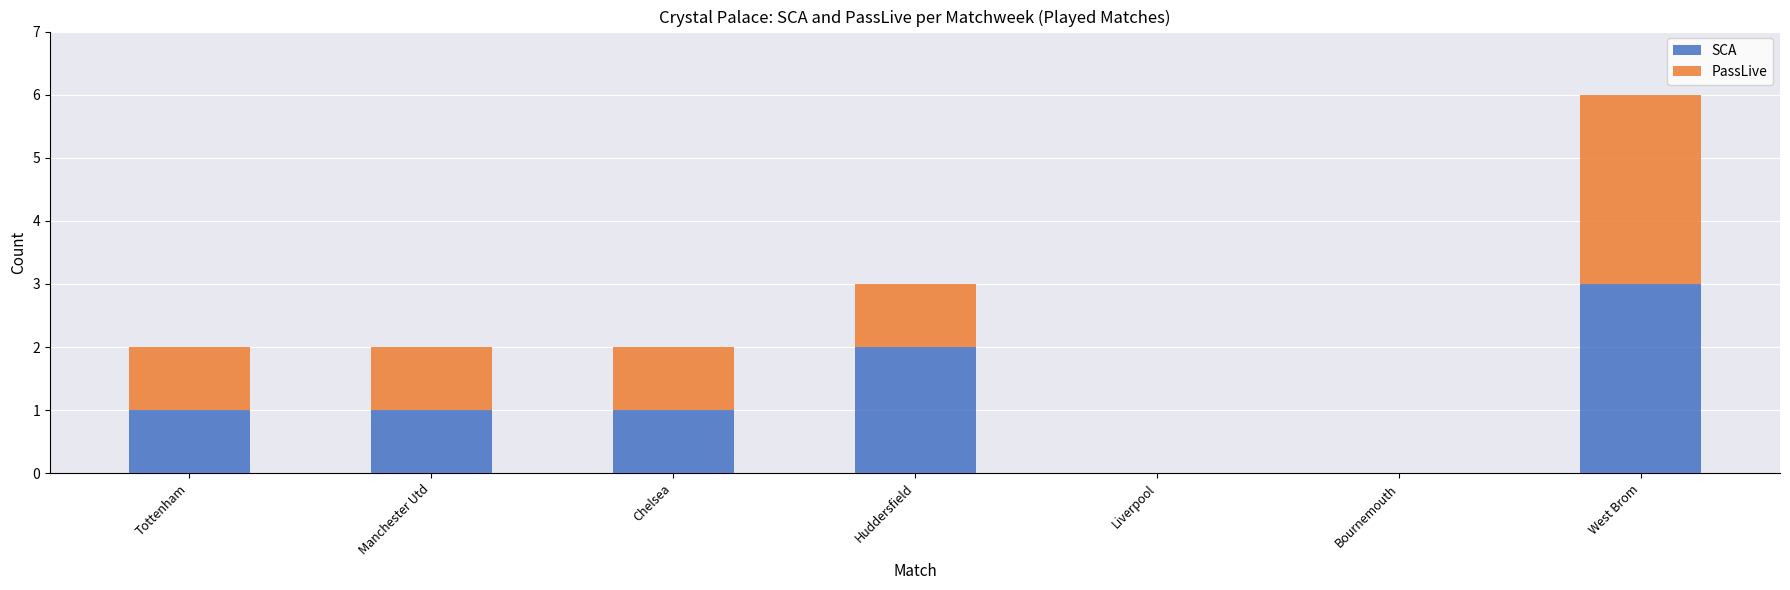

Reading left to right, what are the values for SCA?

Tottenham=1	Manchester Utd=1	Chelsea=1	Huddersfield=2	Liverpool=0	Bournemouth=0	West Brom=3